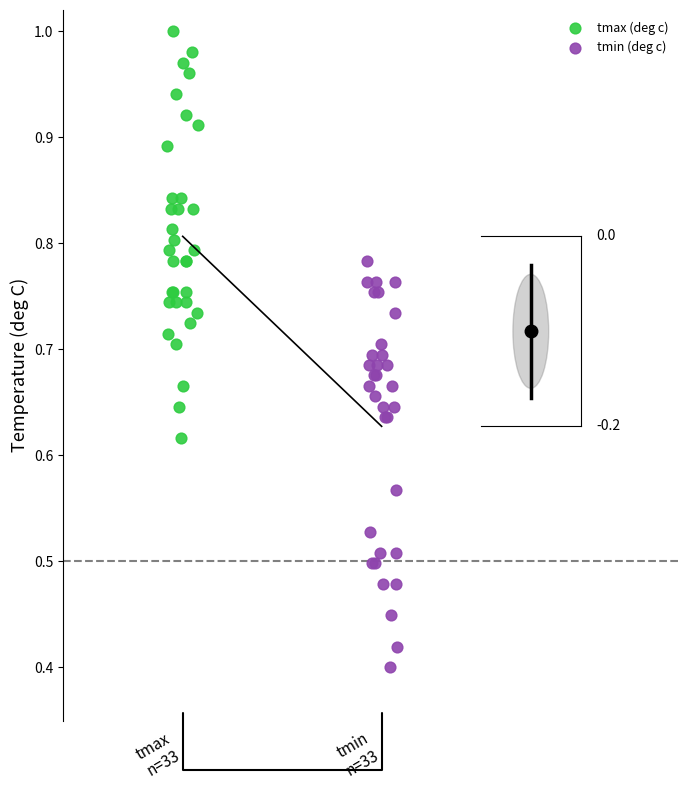

Which series reaches the minimum Y coordinate?

tmin (deg c)